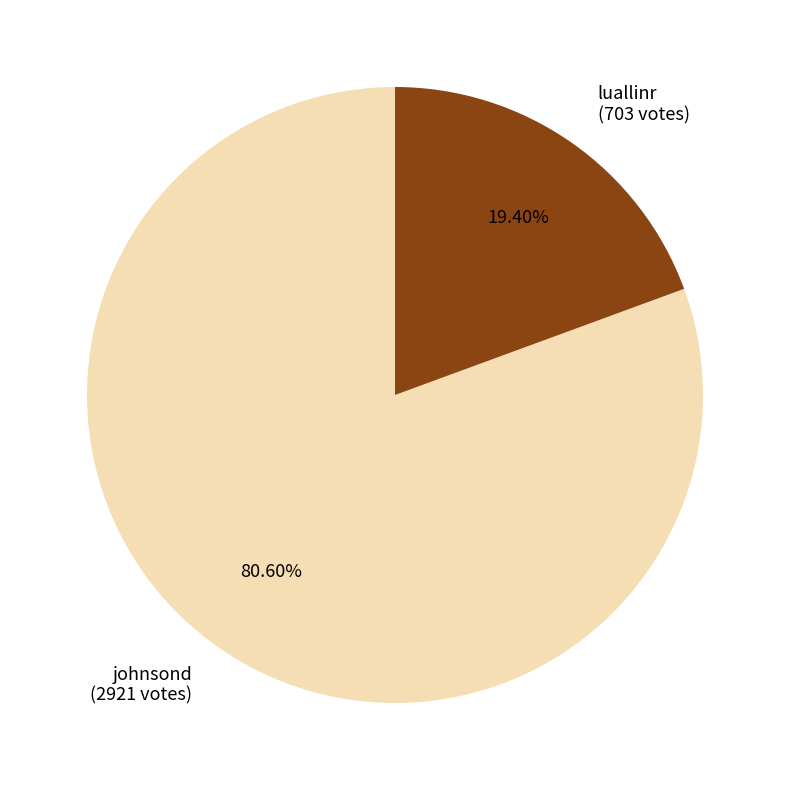

Count the number of slices in the pie.

2